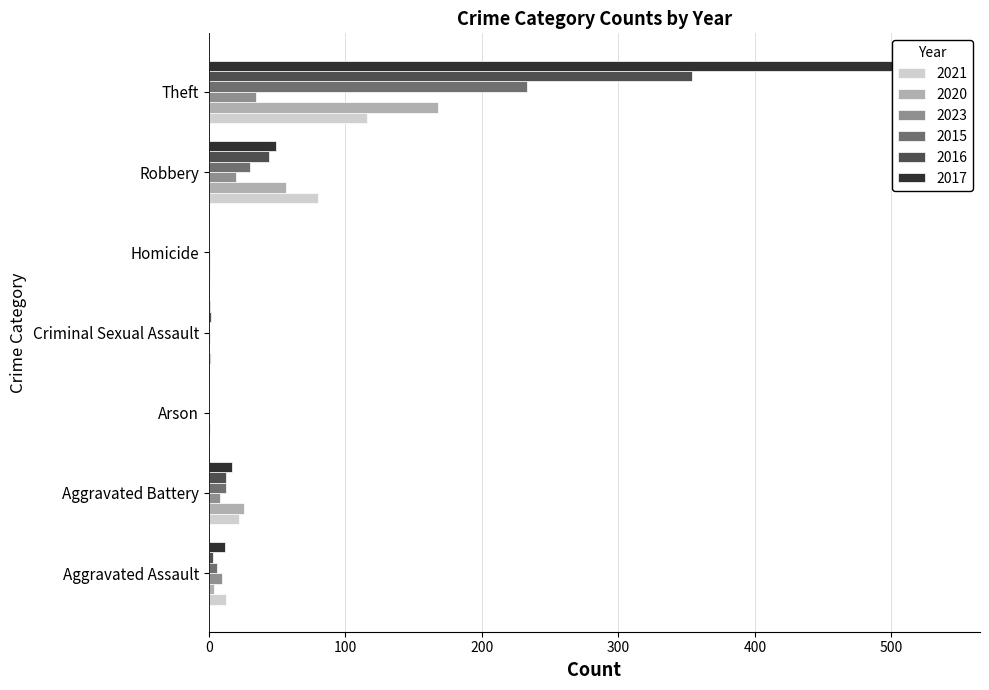

Reading left to right, extract all data points from this chart.

2021: 13	22	0	2	1	80	116
2020: 4	26	1	0	1	57	168
2023: 10	8	0	1	1	20	35
2015: 6	13	0	0	0	30	233
2016: 3	13	0	2	0	44	354
2017: 12	17	0	1	0	49	538